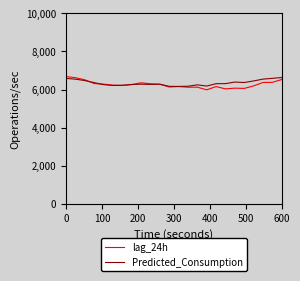

What is the maximum value shown in the chart?

6682.0